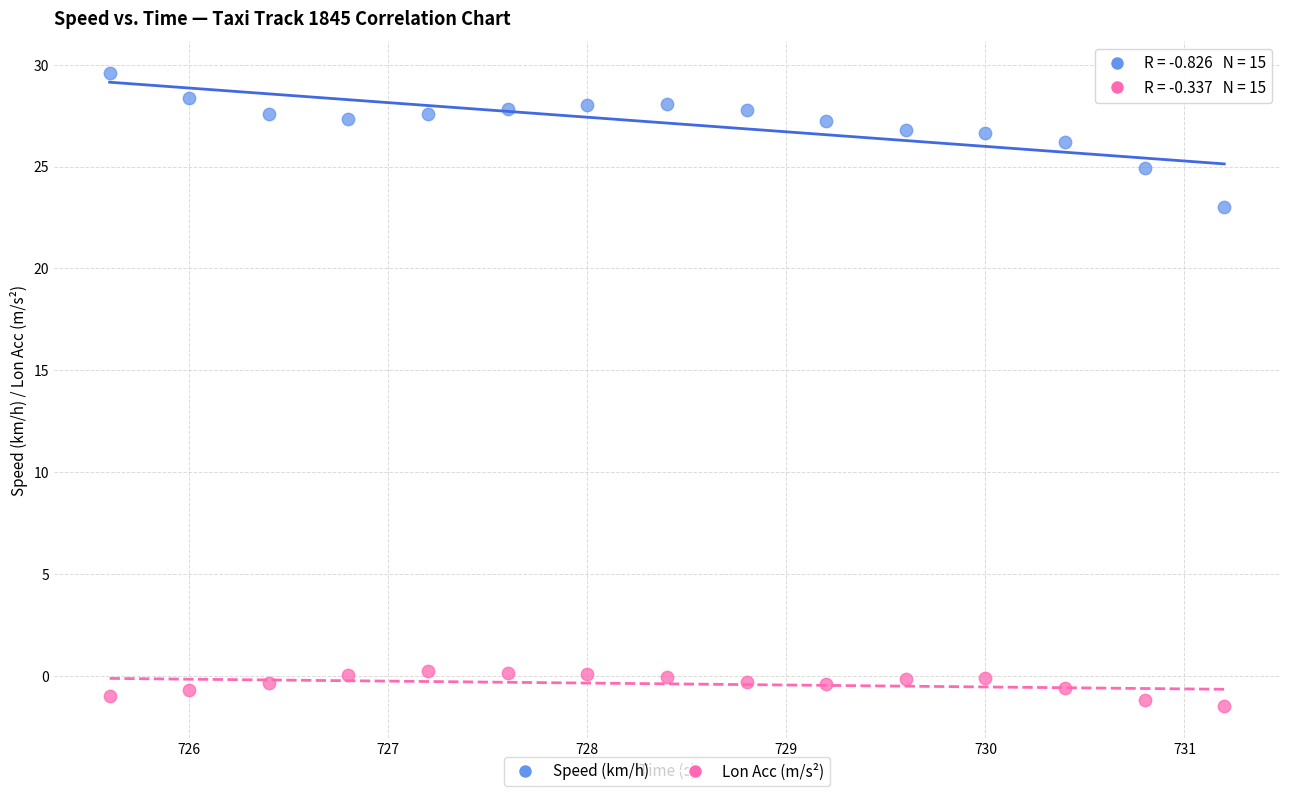

Which series reaches the minimum Y coordinate?

Lon Acc (m/s²)